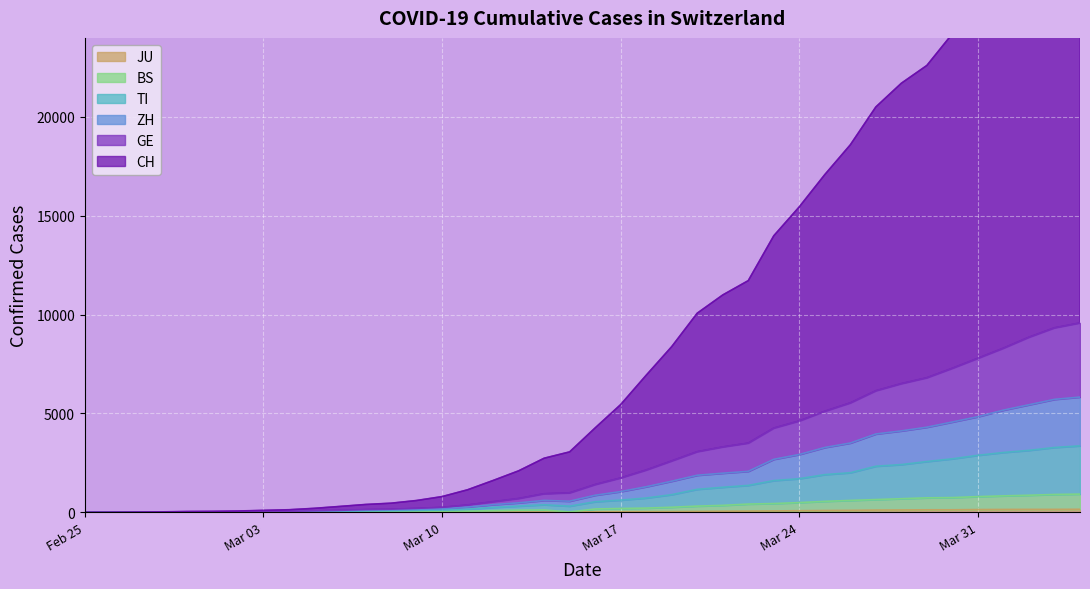

What is the difference between the maximum and minimum values in the CH series?

31117